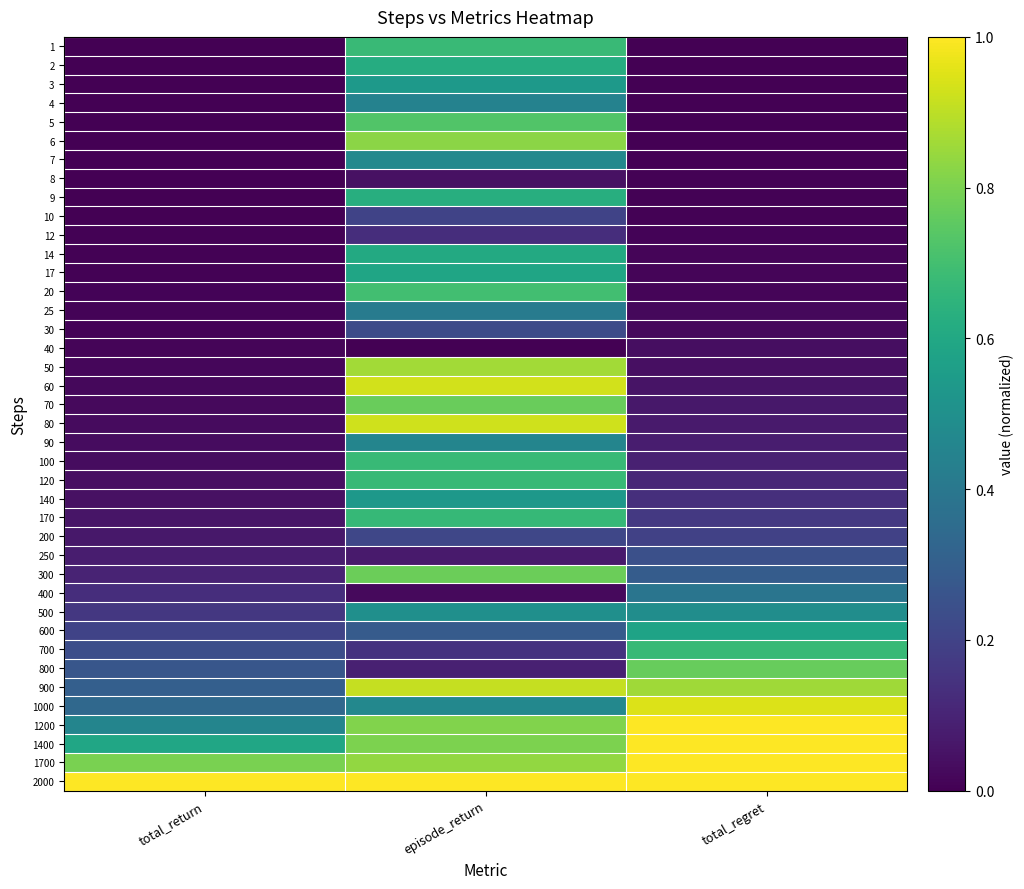

Reading right to left, what are all the values shown in this chart?

1: total_regret=0.0	episode_return=0.7	total_return=0.0
2: total_regret=0.0	episode_return=0.6	total_return=0.0
3: total_regret=0.0	episode_return=0.5	total_return=0.0
4: total_regret=0.0	episode_return=0.4	total_return=0.0
5: total_regret=0.0	episode_return=0.7	total_return=0.0
6: total_regret=0.0	episode_return=0.8	total_return=0.0
7: total_regret=0.0	episode_return=0.5	total_return=0.0
8: total_regret=0.0	episode_return=0.0	total_return=0.0
9: total_regret=0.0	episode_return=0.6	total_return=0.0
10: total_regret=0.0	episode_return=0.2	total_return=0.0
12: total_regret=0.0	episode_return=0.1	total_return=0.0
14: total_regret=0.0	episode_return=0.6	total_return=0.0
17: total_regret=0.0	episode_return=0.6	total_return=0.0
20: total_regret=0.0	episode_return=0.7	total_return=0.0
25: total_regret=0.0	episode_return=0.4	total_return=0.0
30: total_regret=0.0	episode_return=0.2	total_return=0.0
40: total_regret=0.0	episode_return=0.0	total_return=0.0
50: total_regret=0.0	episode_return=0.9	total_return=0.0
60: total_regret=0.1	episode_return=0.9	total_return=0.0
70: total_regret=0.1	episode_return=0.8	total_return=0.0
80: total_regret=0.1	episode_return=0.9	total_return=0.0
90: total_regret=0.1	episode_return=0.5	total_return=0.0
100: total_regret=0.1	episode_return=0.7	total_return=0.0
120: total_regret=0.1	episode_return=0.7	total_return=0.0
140: total_regret=0.1	episode_return=0.5	total_return=0.0
170: total_regret=0.2	episode_return=0.7	total_return=0.1
200: total_regret=0.2	episode_return=0.2	total_return=0.1
250: total_regret=0.2	episode_return=0.1	total_return=0.1
300: total_regret=0.3	episode_return=0.8	total_return=0.1
400: total_regret=0.4	episode_return=0.0	total_return=0.1
500: total_regret=0.5	episode_return=0.5	total_return=0.2
600: total_regret=0.6	episode_return=0.3	total_return=0.2
700: total_regret=0.7	episode_return=0.1	total_return=0.2
800: total_regret=0.8	episode_return=0.1	total_return=0.3
900: total_regret=0.9	episode_return=0.9	total_return=0.3
1000: total_regret=0.9	episode_return=0.5	total_return=0.3
1200: total_regret=1.0	episode_return=0.8	total_return=0.5
1400: total_regret=1.0	episode_return=0.8	total_return=0.6
1700: total_regret=1.0	episode_return=0.8	total_return=0.8
2000: total_regret=1.0	episode_return=1.0	total_return=1.0